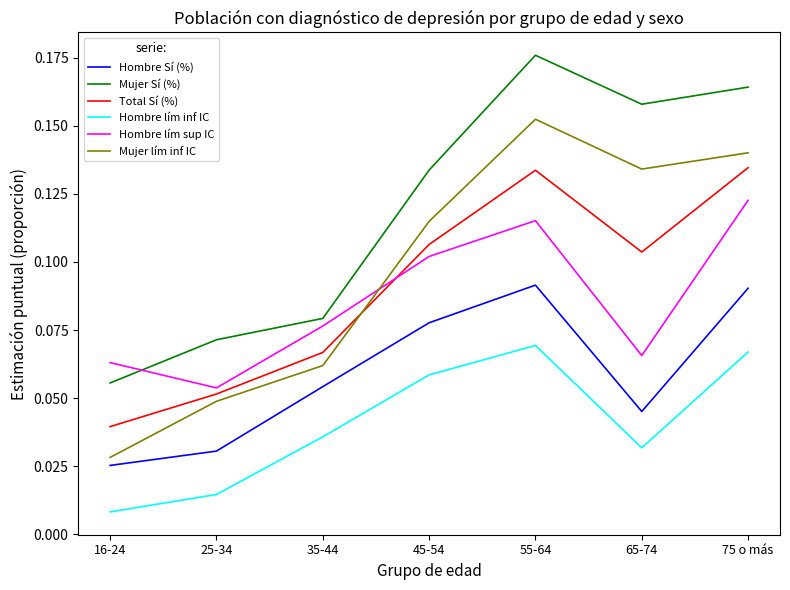

The Hombre lím inf IC series shows 0.0 at 75 o más. True or false?

False